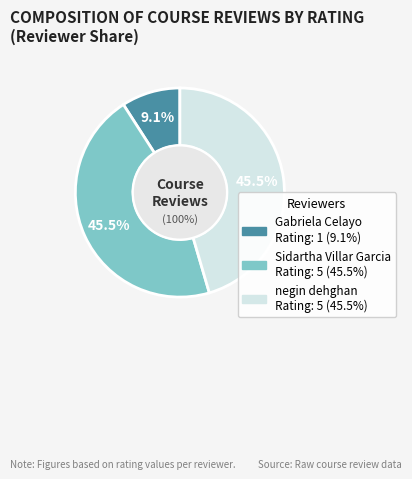

Approximately how many times larger is the value at Gabriela Celayo compared to Sidartha Villar Garcia?

0.2